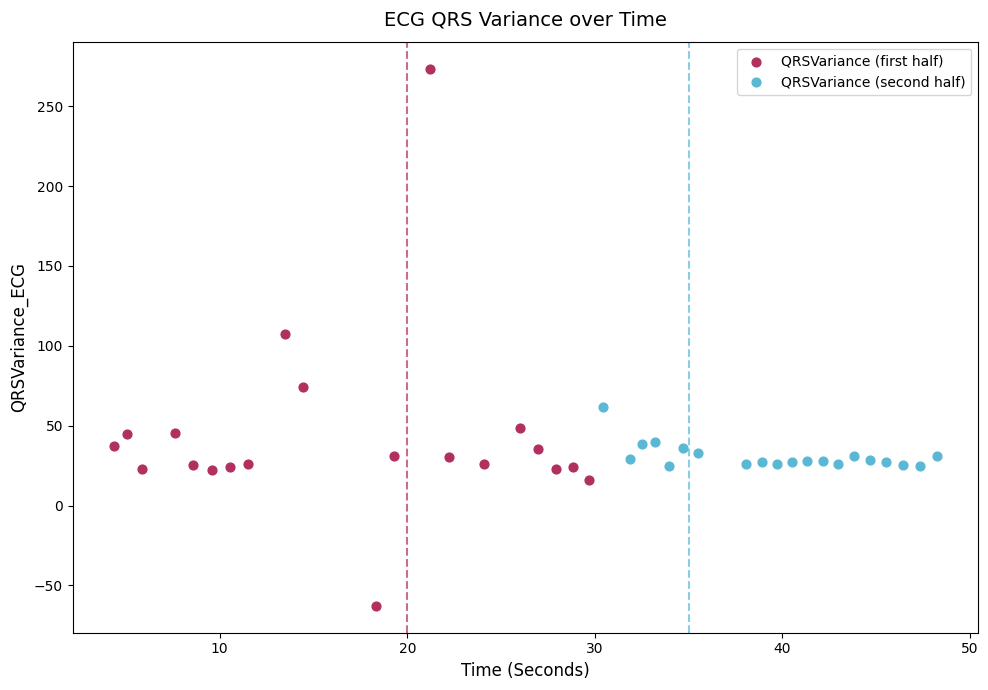

Which series reaches the maximum Y coordinate?

QRSVariance (first half)